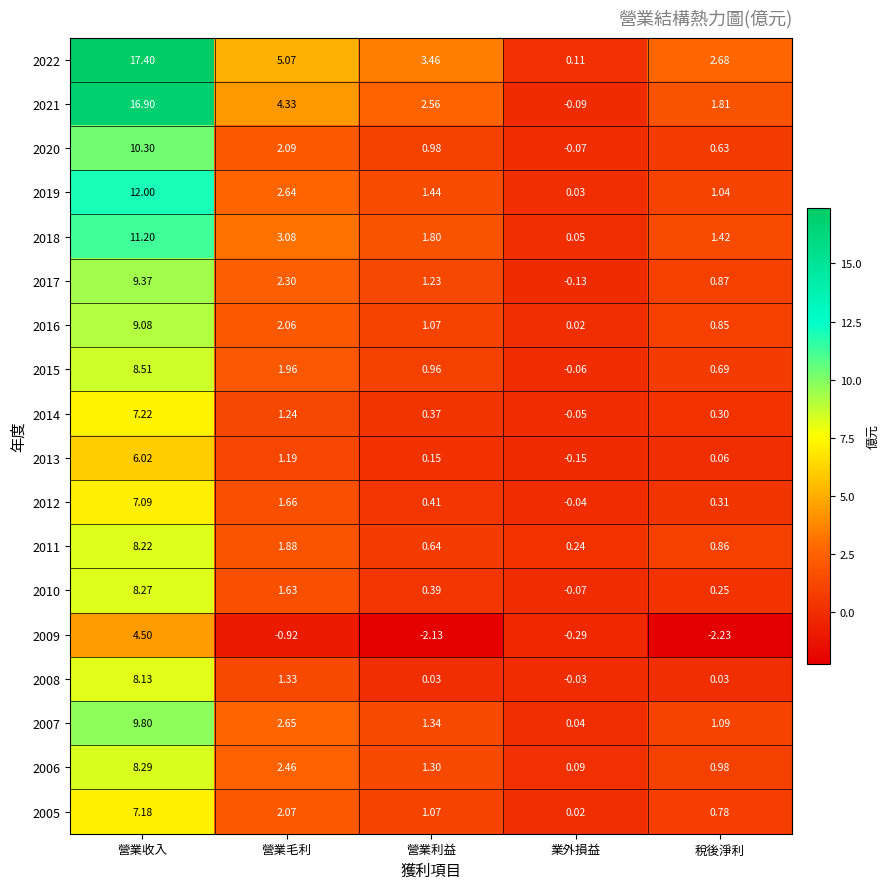

At which category does the chart reach its peak across all series?

營業收入